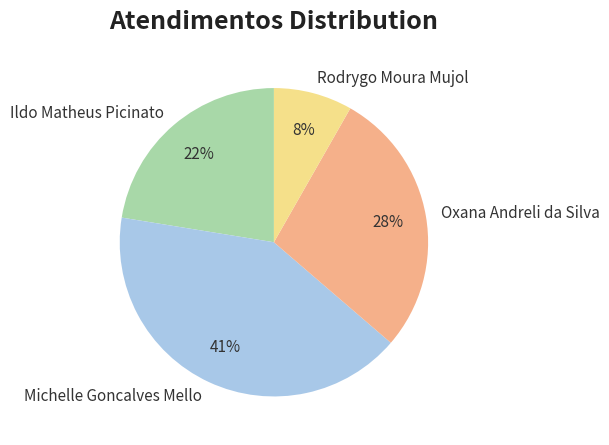

To the nearest percent, what is the difference between the largest and smallest slice percentages?

33%